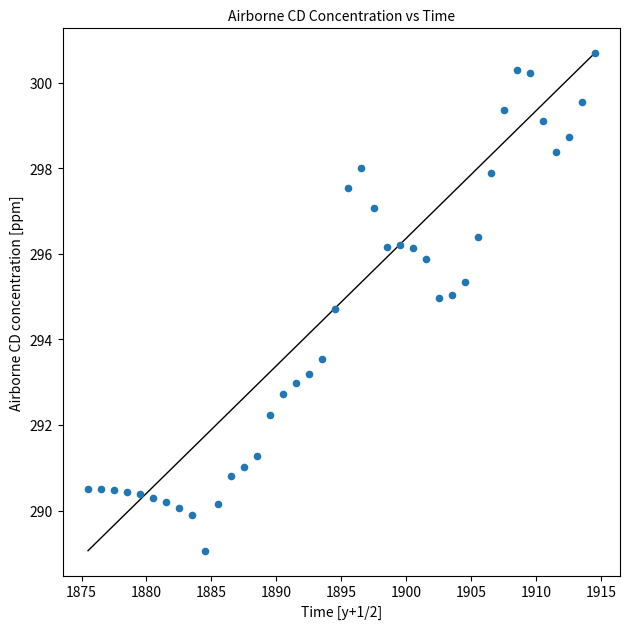

What is the range of X values (max minus min)?

39.0